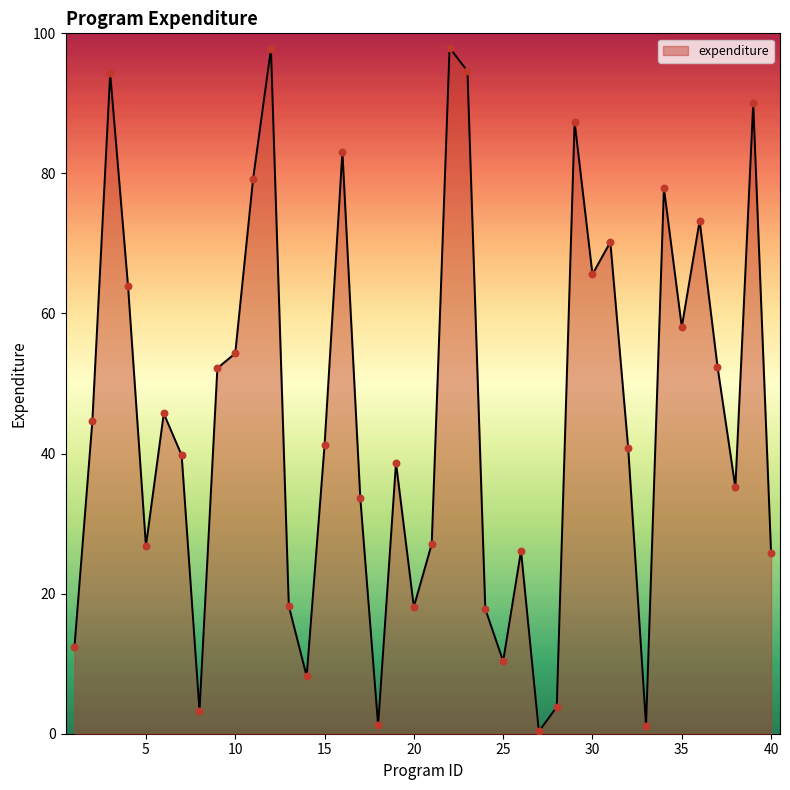

What is the difference between the maximum and minimum values?

97.6